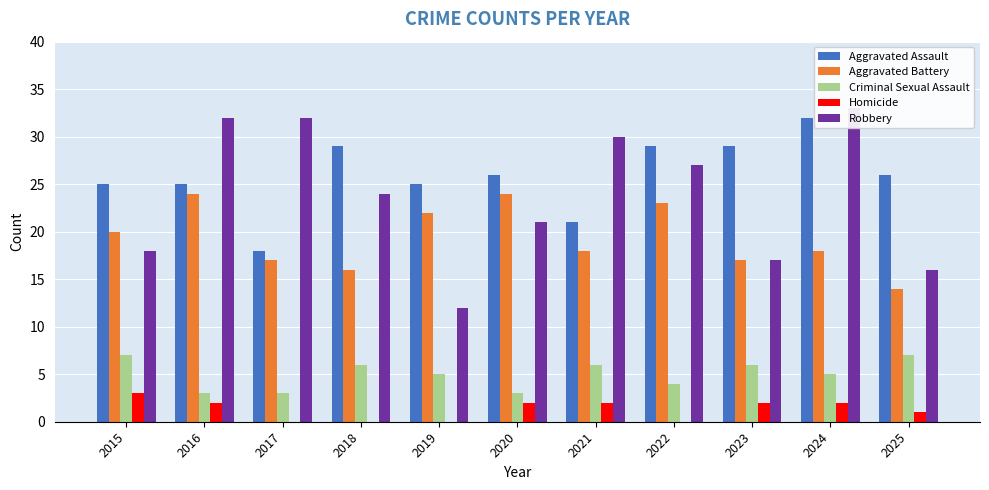

Is the value of Aggravated Assault at 2022 greater than the value of Criminal Sexual Assault at 2022?

Yes